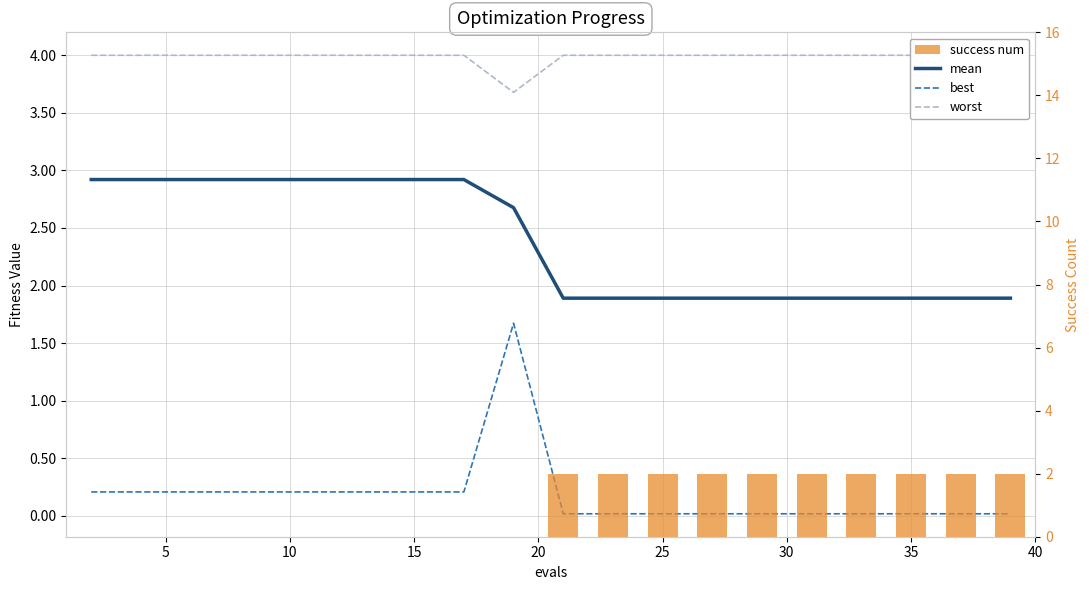

List the series in order of their overall mean, lowest first.

best, success num, mean, worst